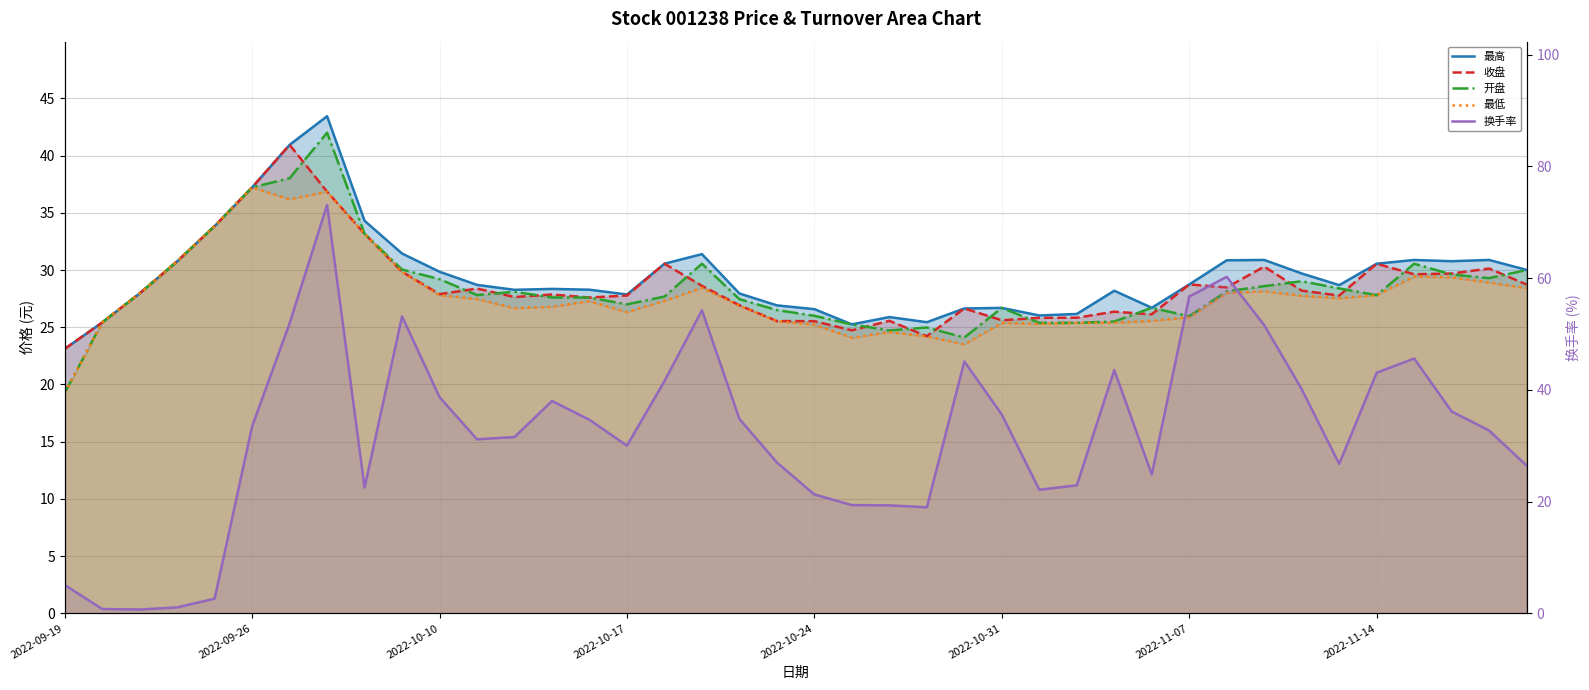

Where is the first local minimum for 最高?

12